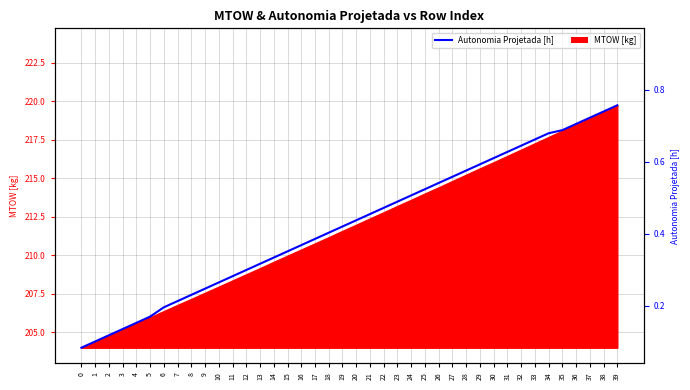

Rank the categories by value from highest to lowest.

39, 38, 37, 36, 35, 34, 33, 32, 31, 30, 29, 28, 27, 26, 25, 24, 23, 22, 21, 20, 19, 18, 17, 16, 15, 14, 13, 12, 11, 10, 9, 8, 7, 6, 5, 4, 3, 2, 1, 0